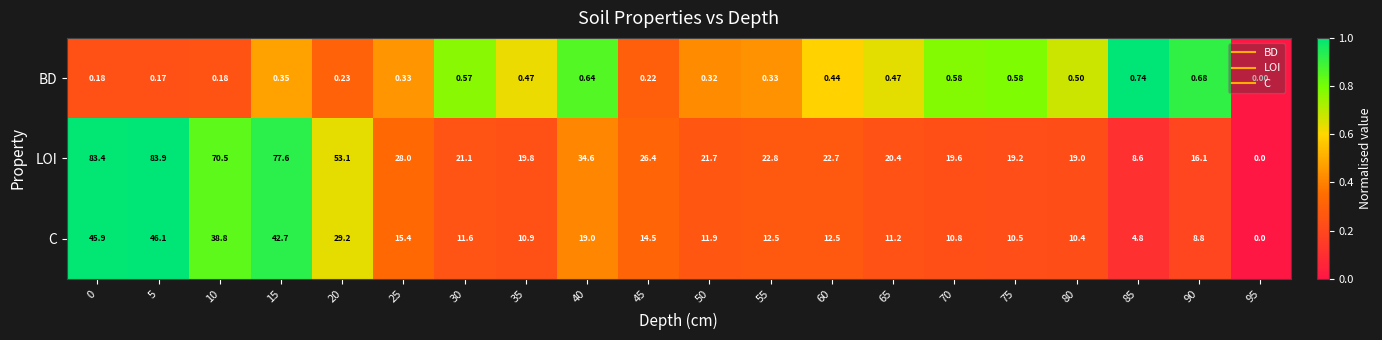

Which series has the widest spread of values?

LOI